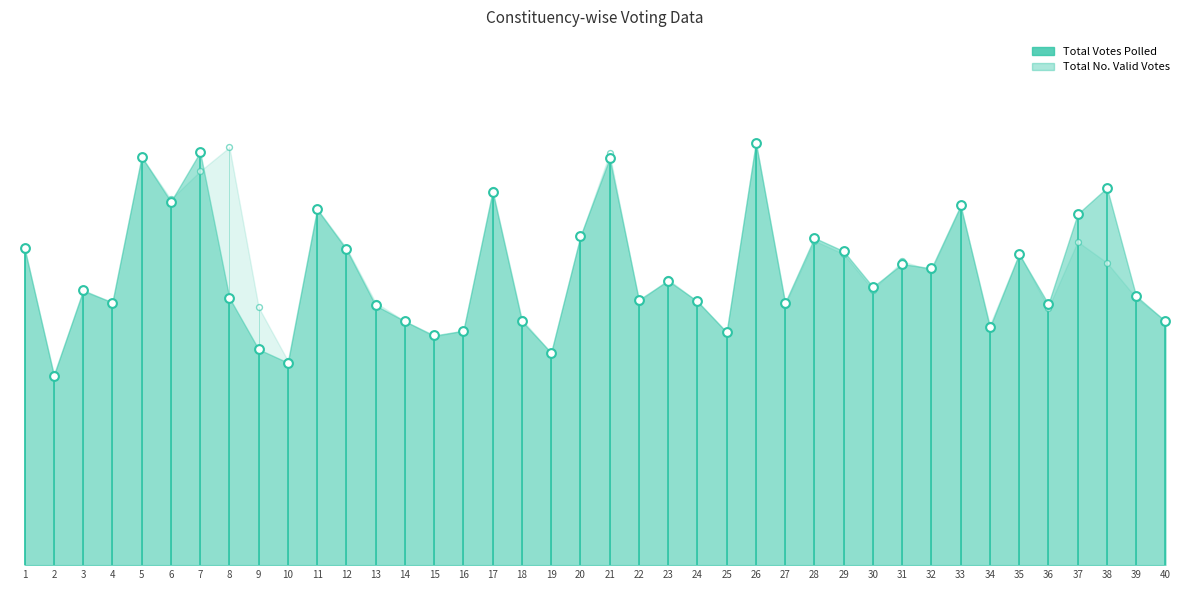

Which series has the largest total across all categories?

Total